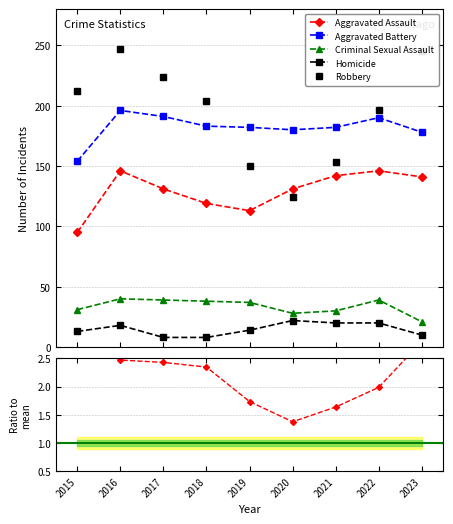

How many interior local valleys does the Robbery / mean others series have?

1